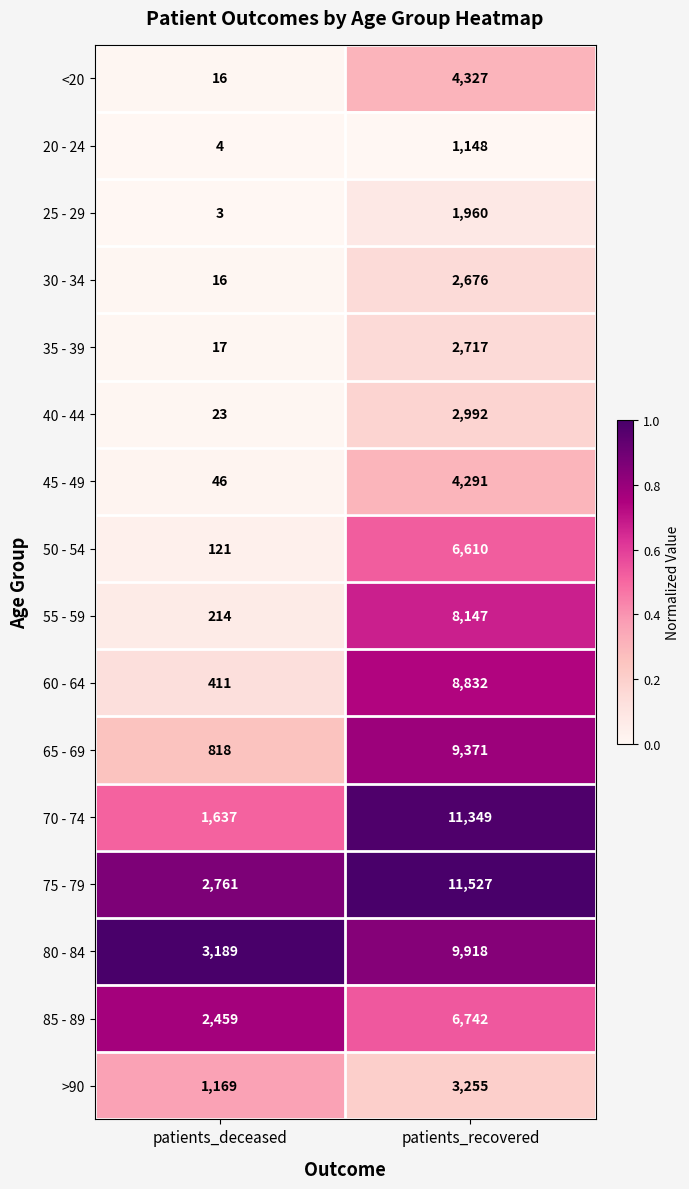

The 45 - 49 series shows 2373 at patients_recovered. True or false?

False